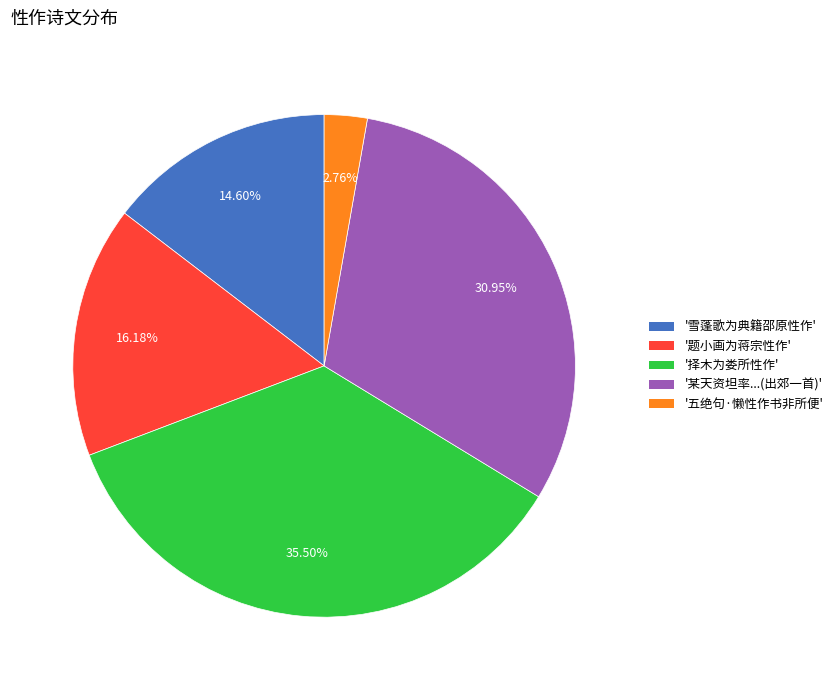

Does any single category account for the majority?

No